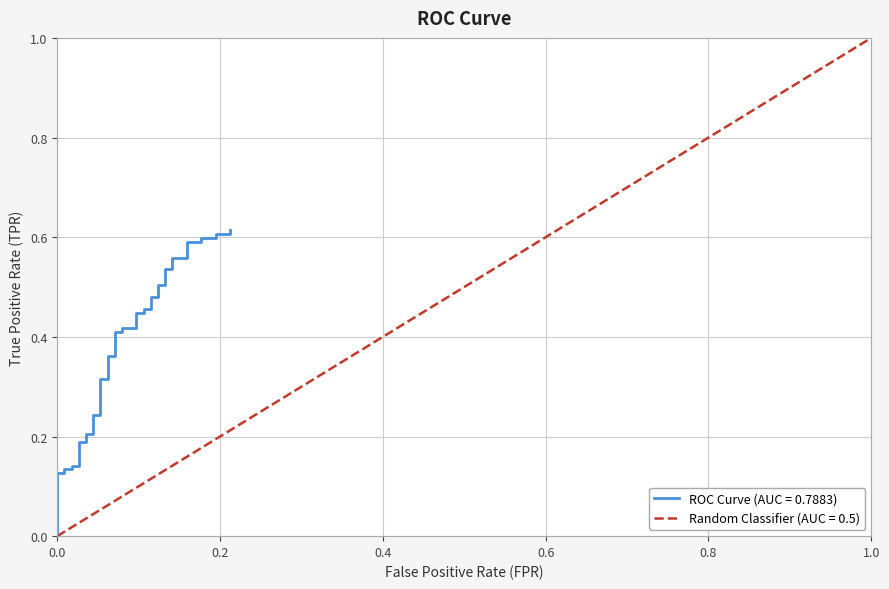

True or false: the data shows 0.1 at 8.

False